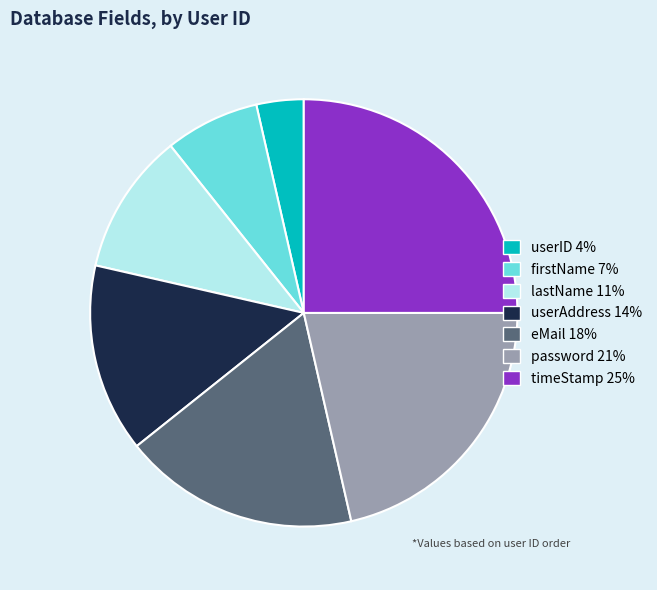

Which has a higher value, password or timeStamp?

timeStamp